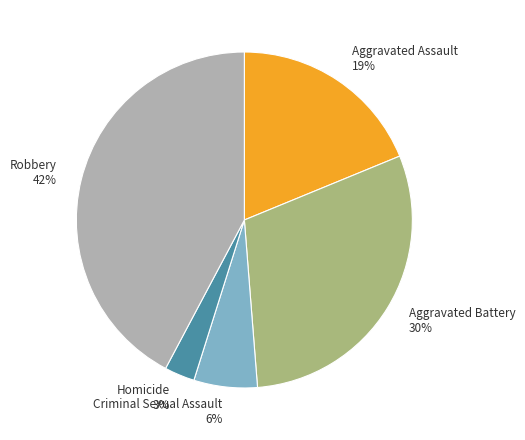

Do Criminal Sexual Assault 6% and Robbery 42% together represent more than half of the pie?

No